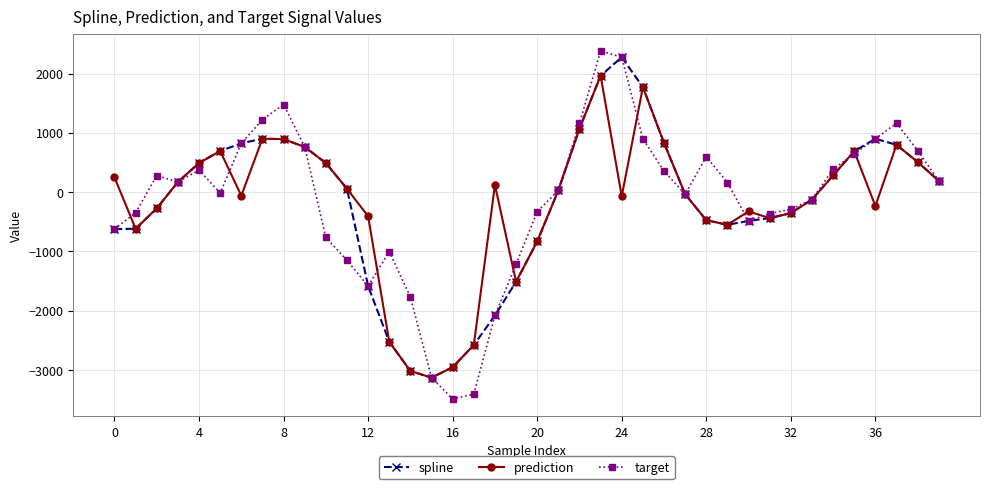

Which series has the largest range (max minus min)?

target